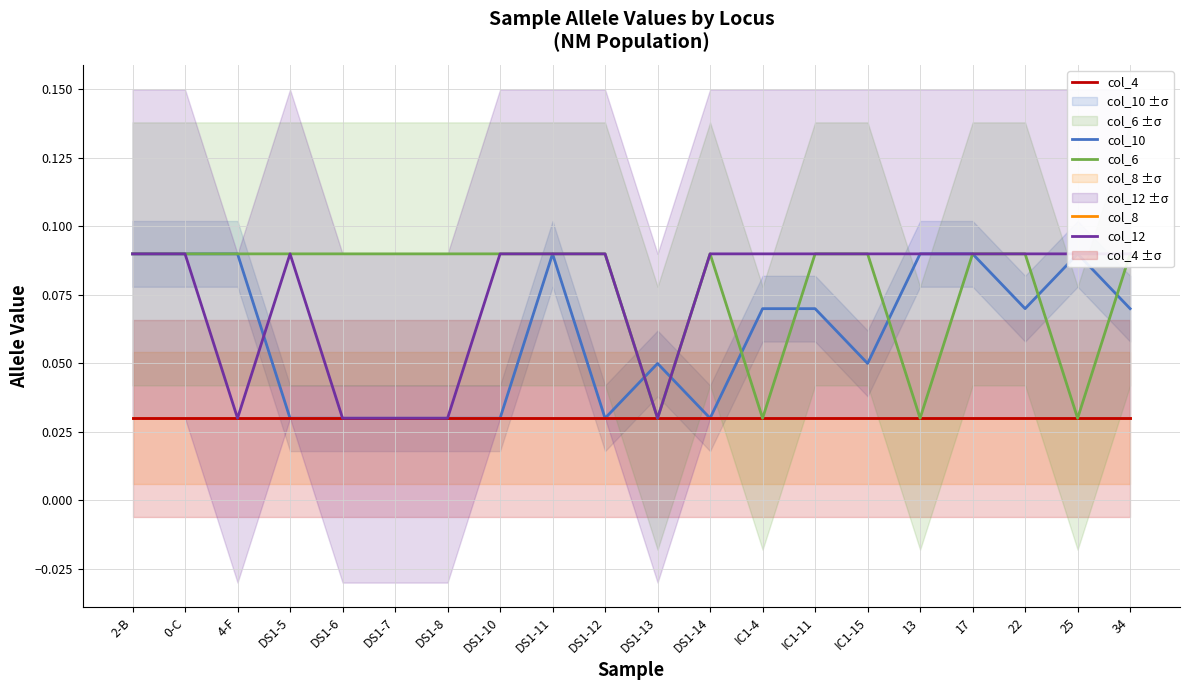

Which series changed the most between 2-B and 13?

col_6